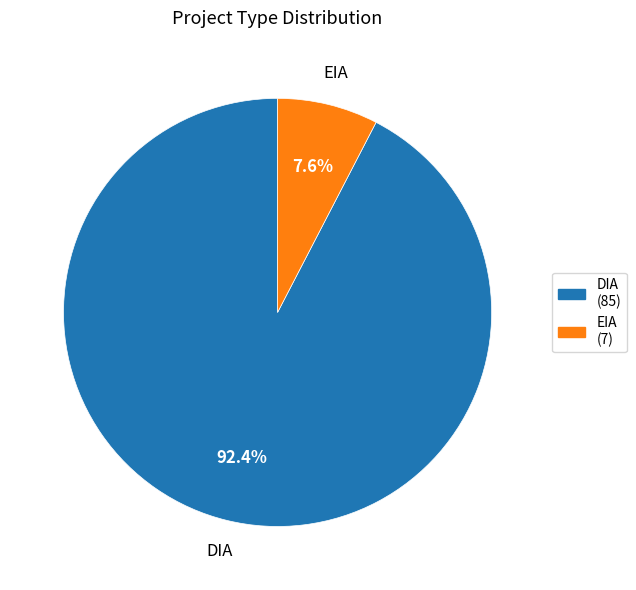

Which category has the smallest portion of the pie?

EIA